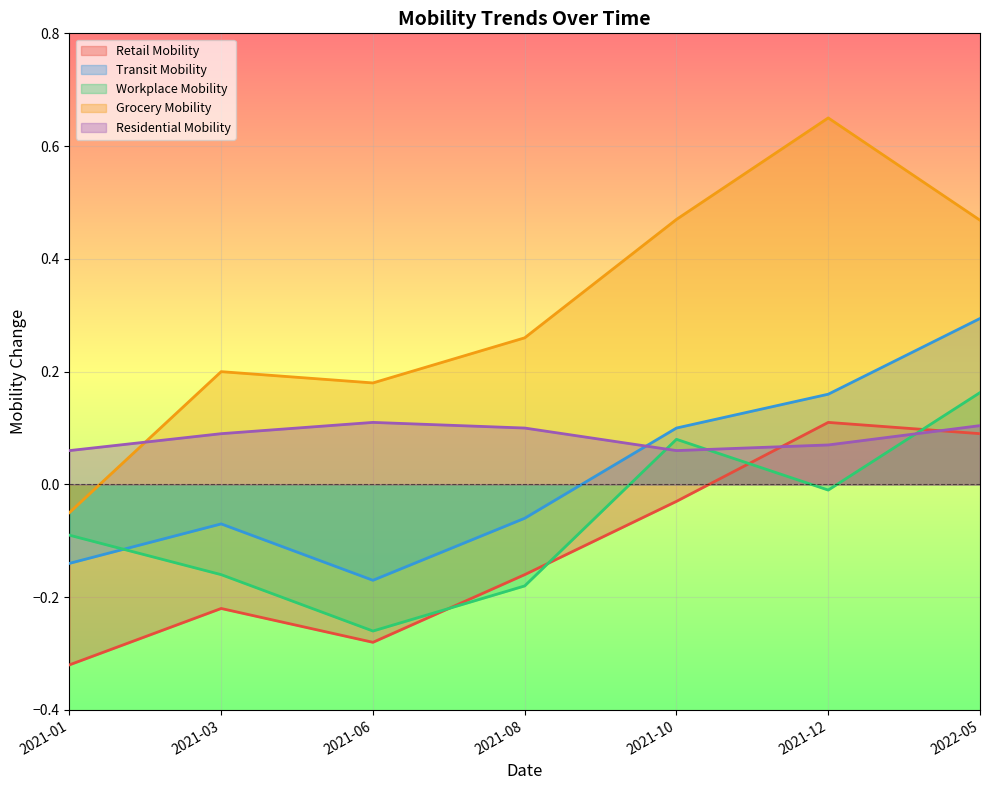

True or false: Transit Mobility has more than 0 points higher than both neighbors.

True